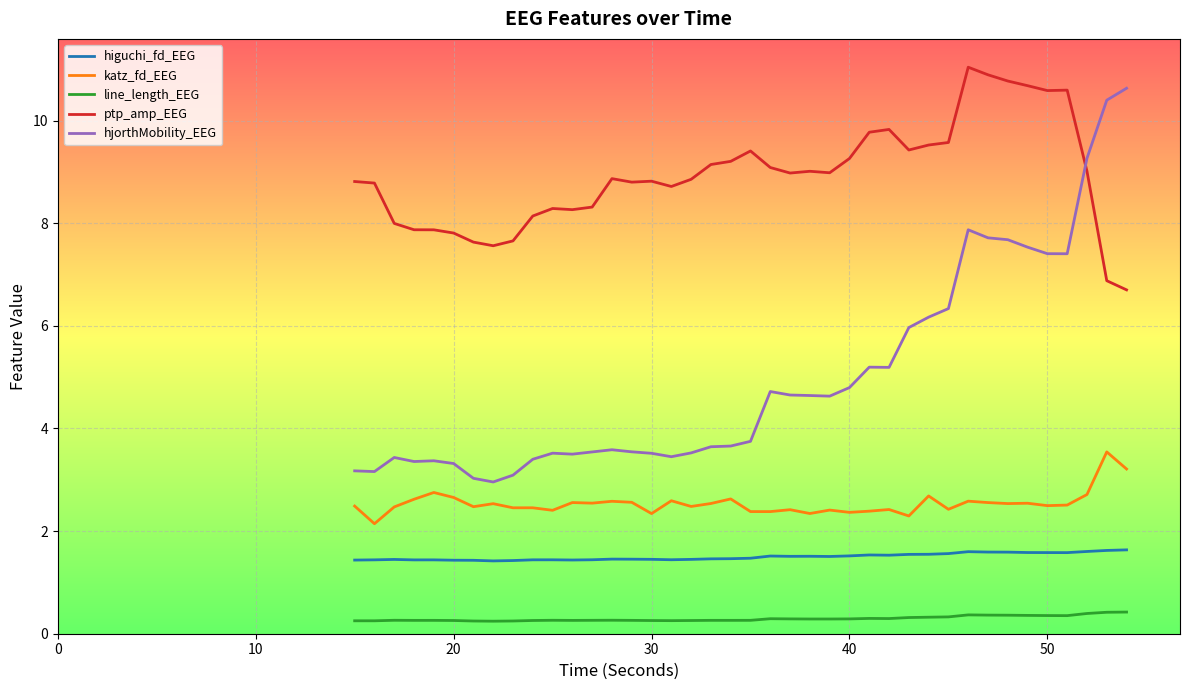

What is the greatest value displayed?

11.0